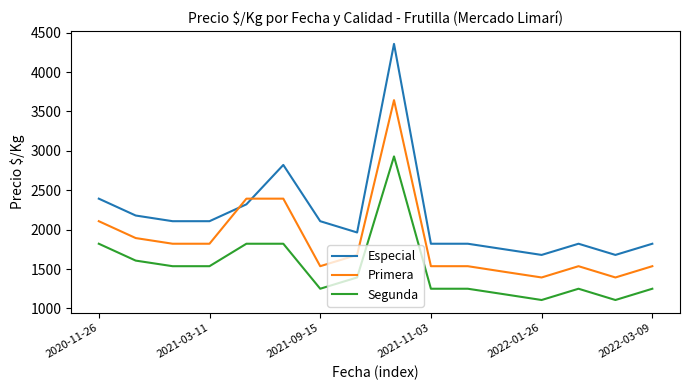

What is the difference between the maximum and minimum values in the Segunda series?

1822